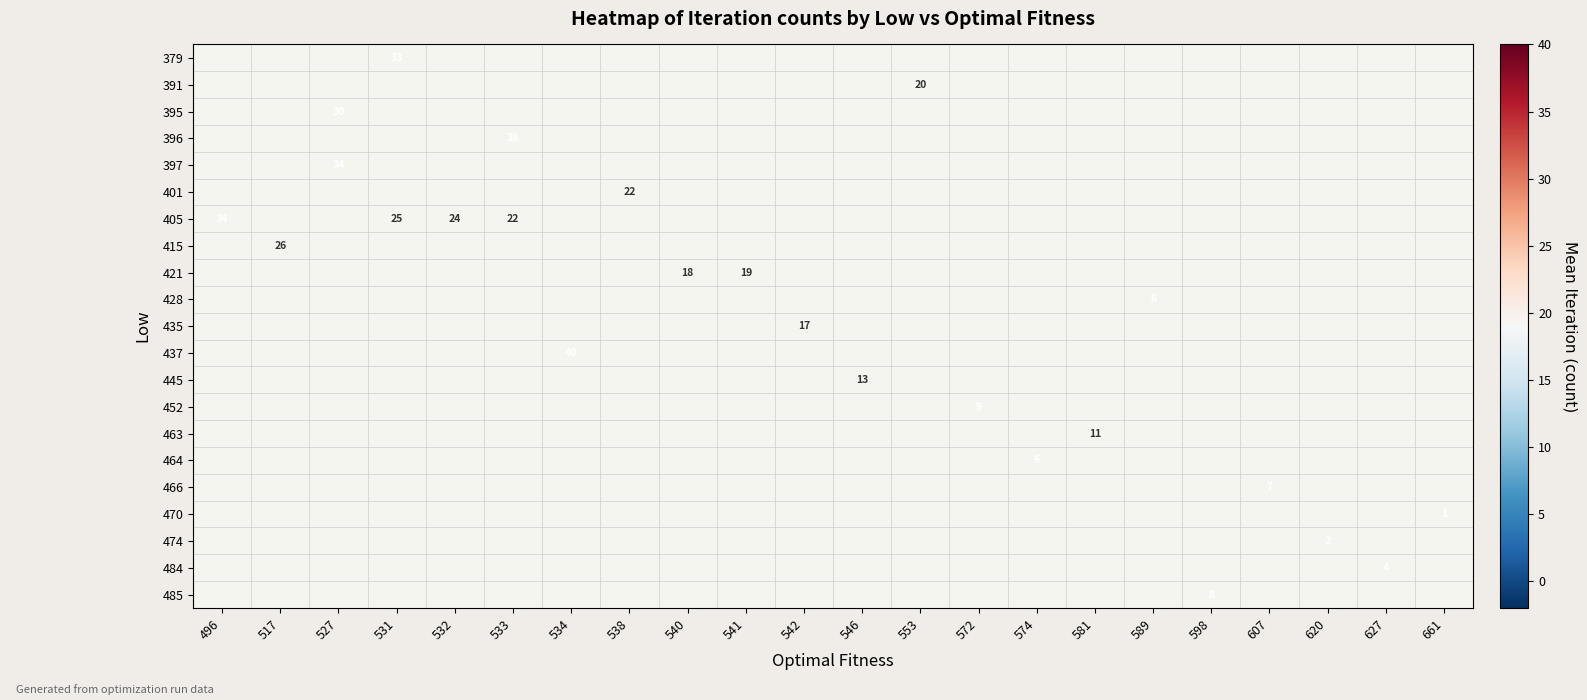

True or false: 437 has a value of 40 at 534.

True